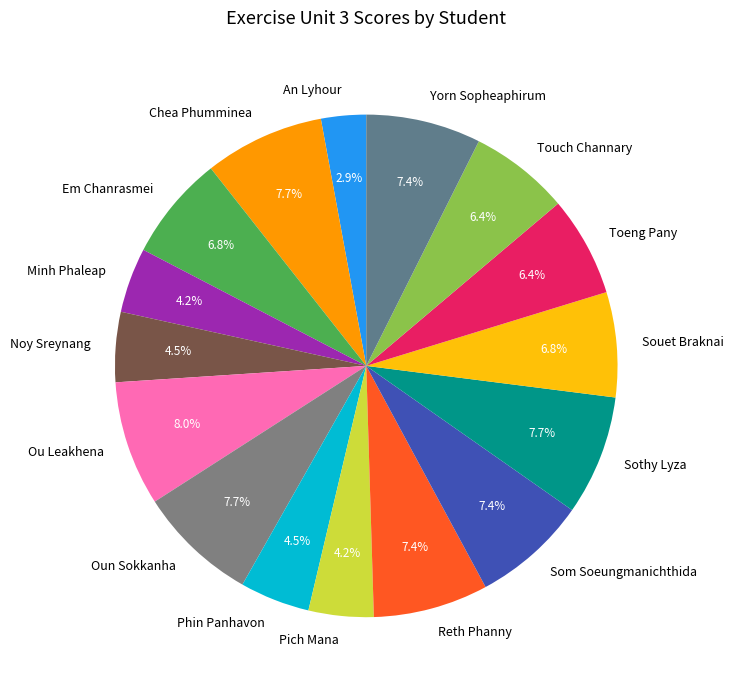

Which slice is the smallest?

An Lyhour